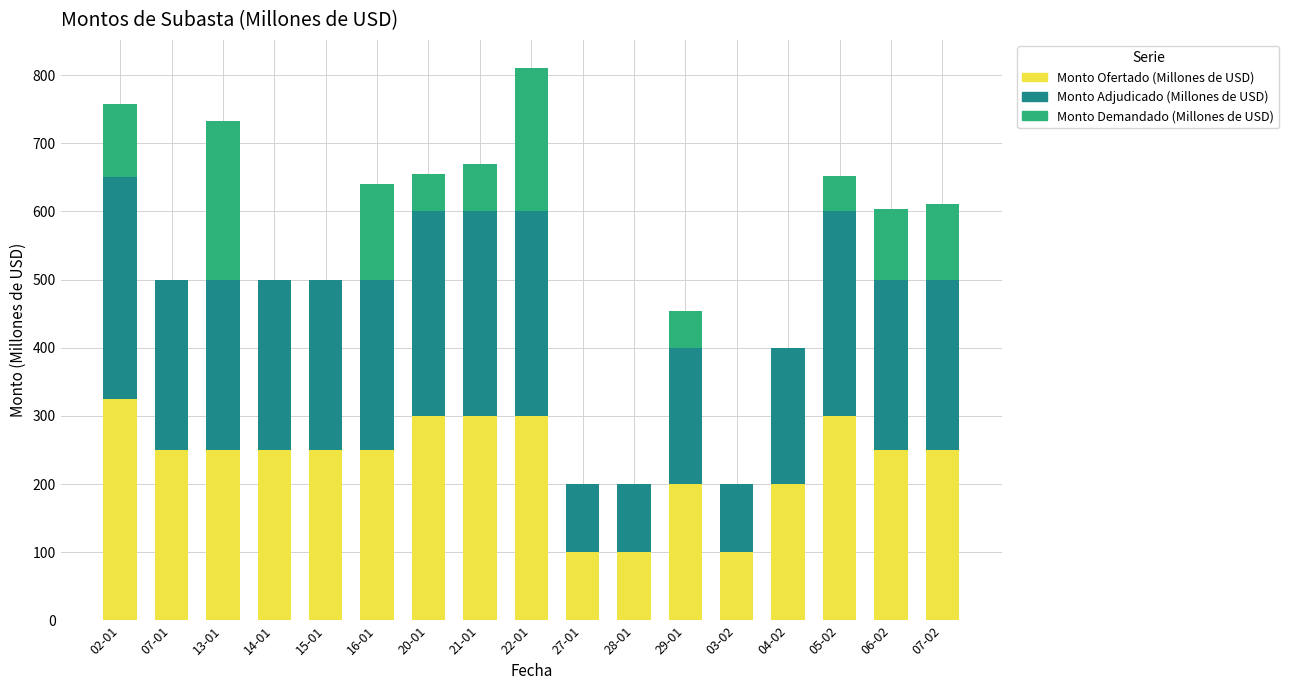

At which category is the sum across all series the highest?

22-01